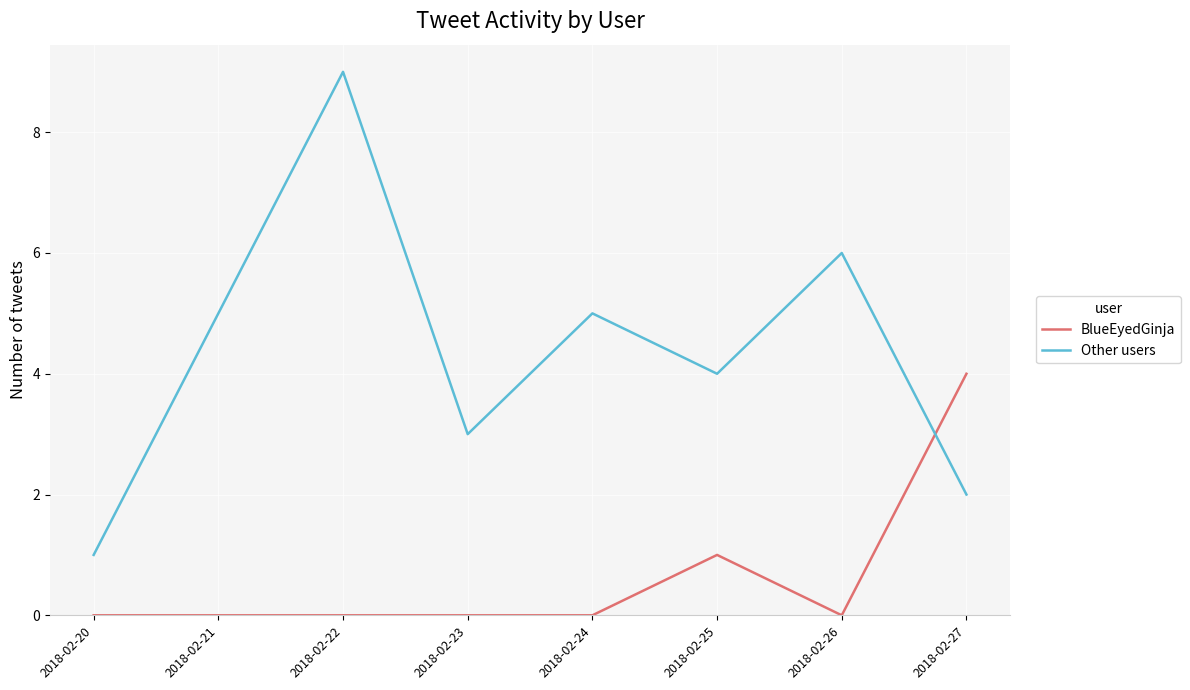

Reading right to left, what are all the values shown in this chart?

BlueEyedGinja: 4	0	1	0	0	0	0	0
Other users: 2	6	4	5	3	9	5	1